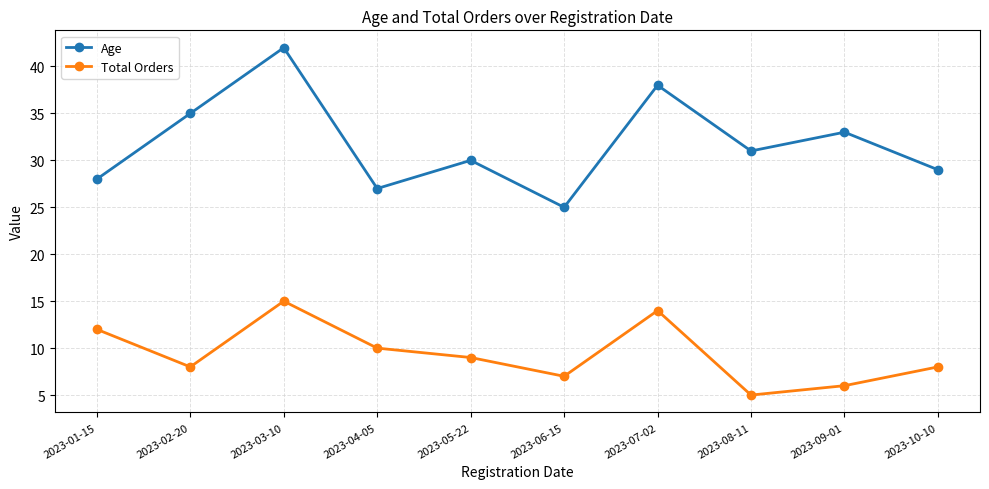

At how many categories does at least one series exceed 20?

10